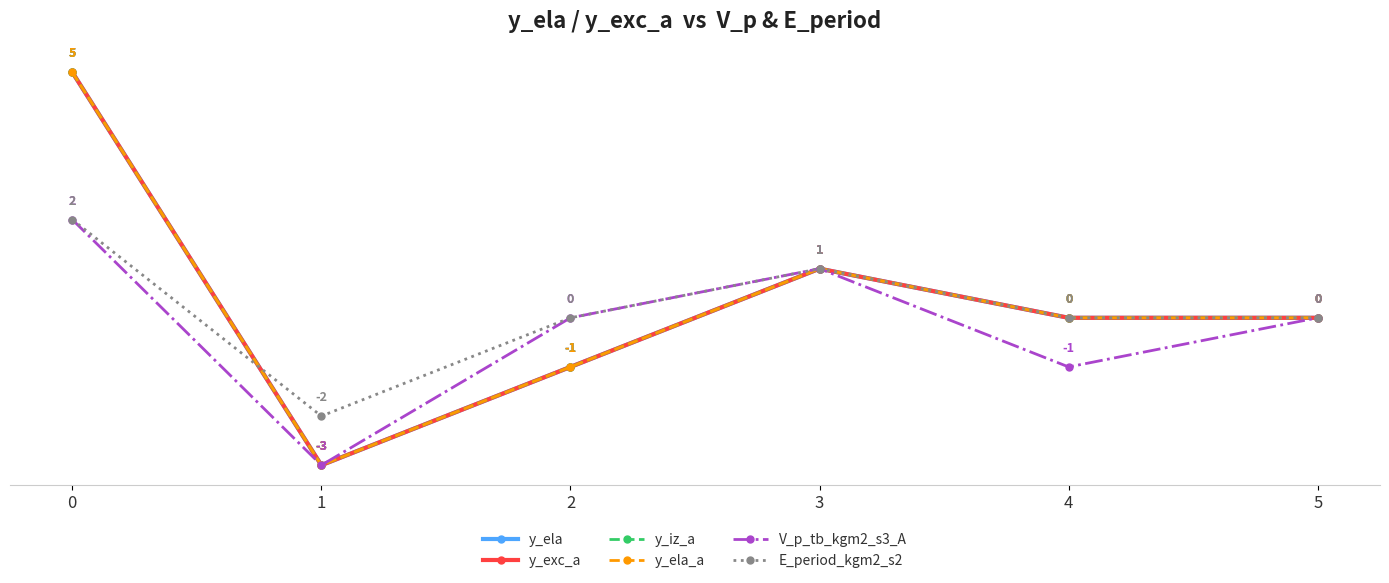

In E_period_kgm2_s2, how many points are higher than both neighbors (excluding endpoints)?

1